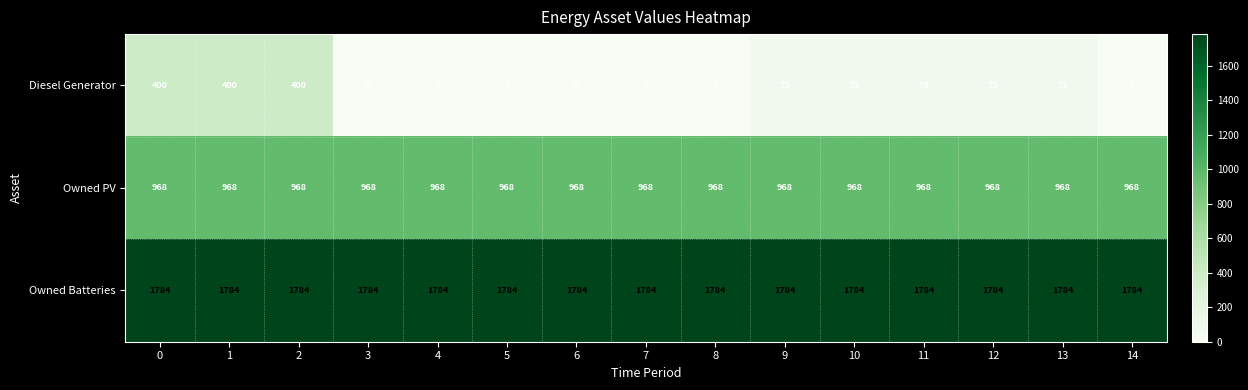

Rank the series at 13 from highest to lowest value.

Owned Batteries, Owned PV, Diesel Generator